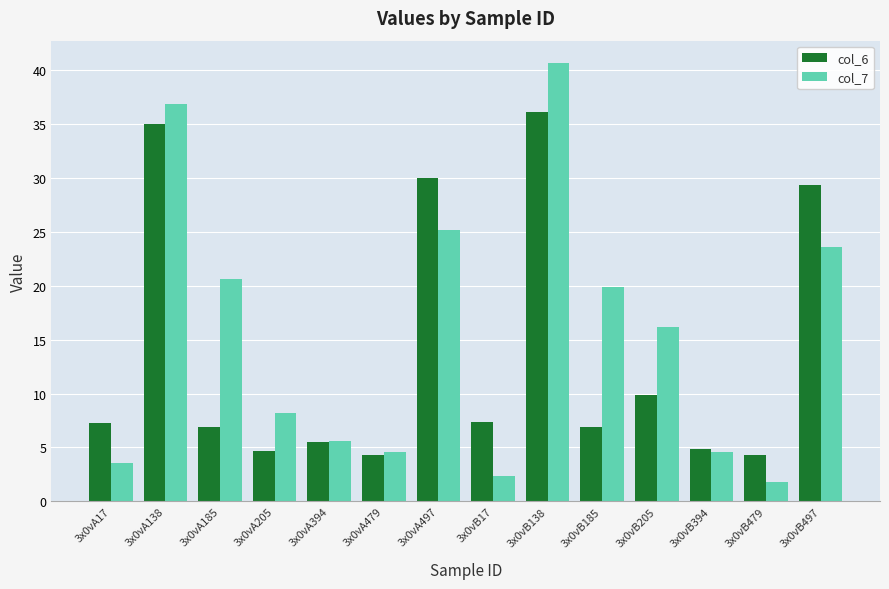

Which series has the largest total across all categories?

col_7